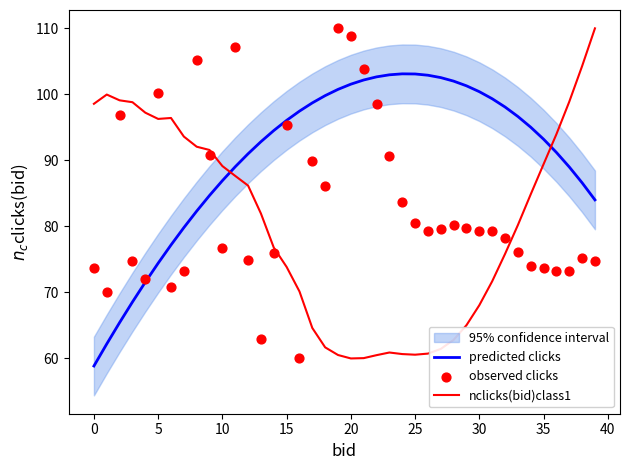

Which series has the largest Y range (max minus min)?

nclicks(bid)class1